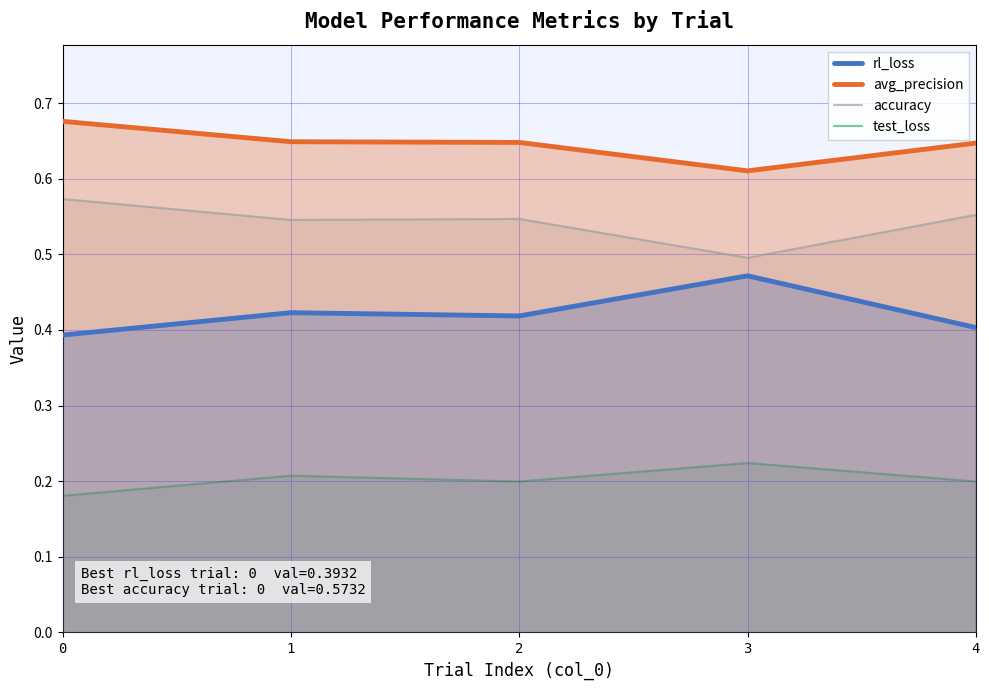

At which category does avg_precision reach its first local valley?

3